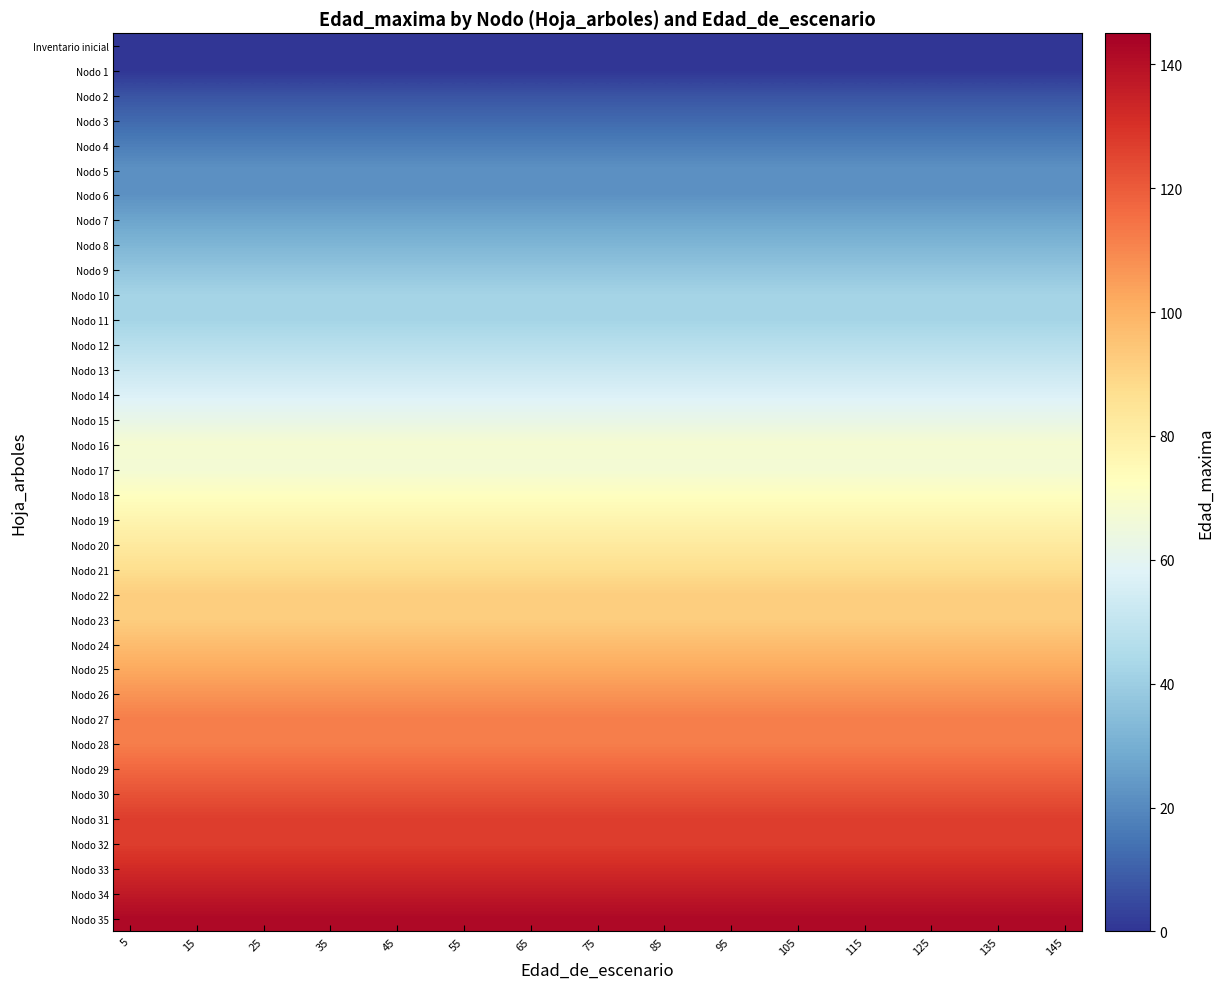

At how many categories does at least one series exceed 117?

29